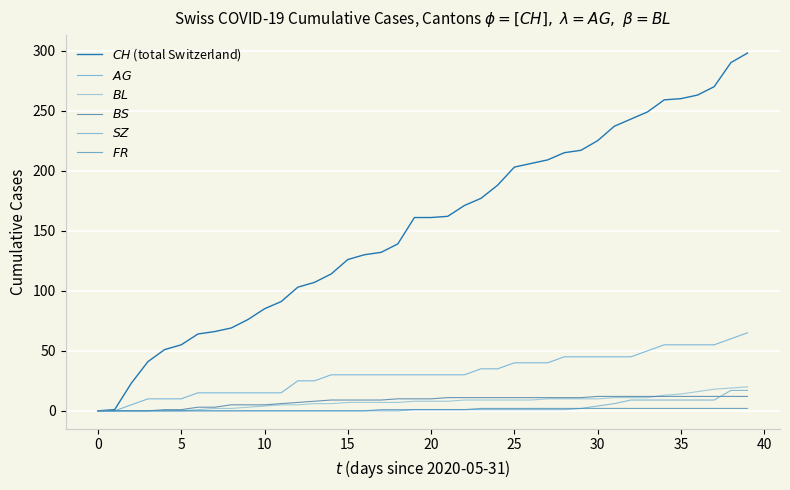

List the series in order of their peak value, lowest first.

$FR$, $BS$, $SZ$, $BL$, $AG$, $CH$ (total Switzerland)